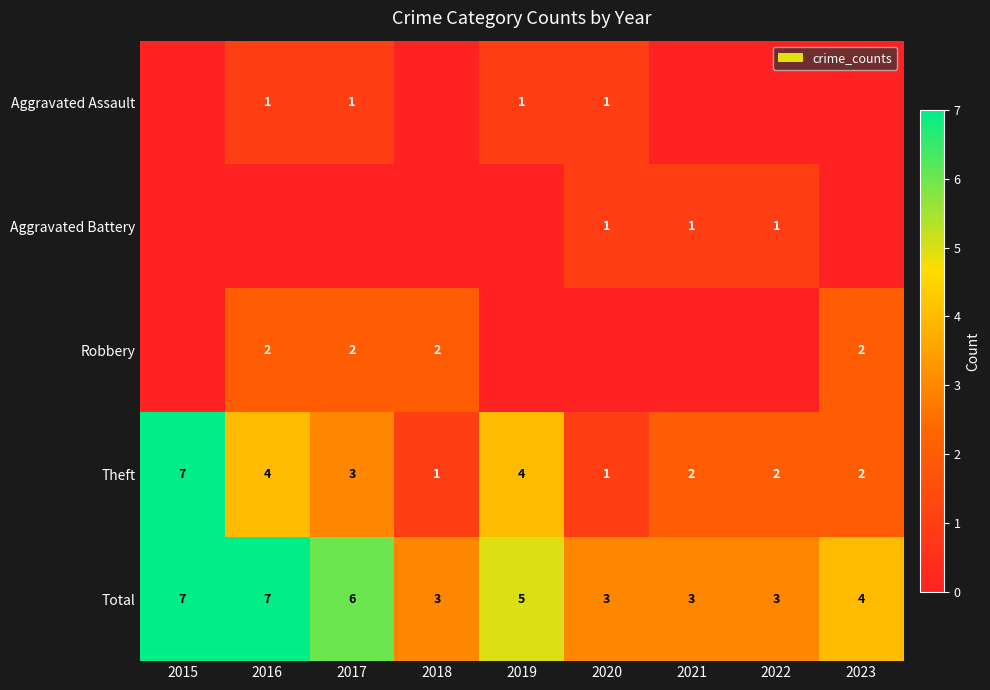

Between 2022 and 2021, which is larger?

2022